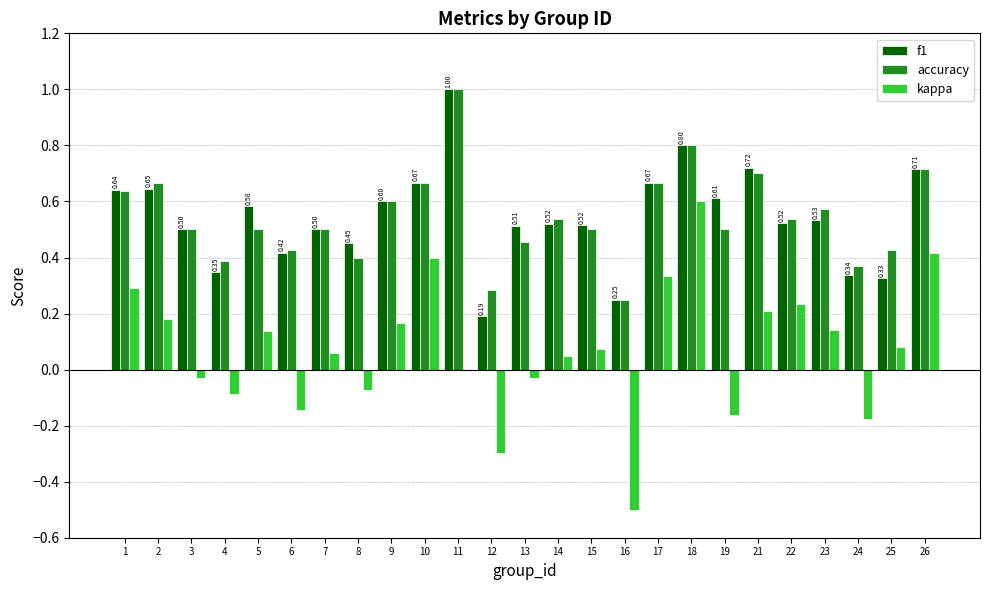

What is the sum of all kappa values?

1.9